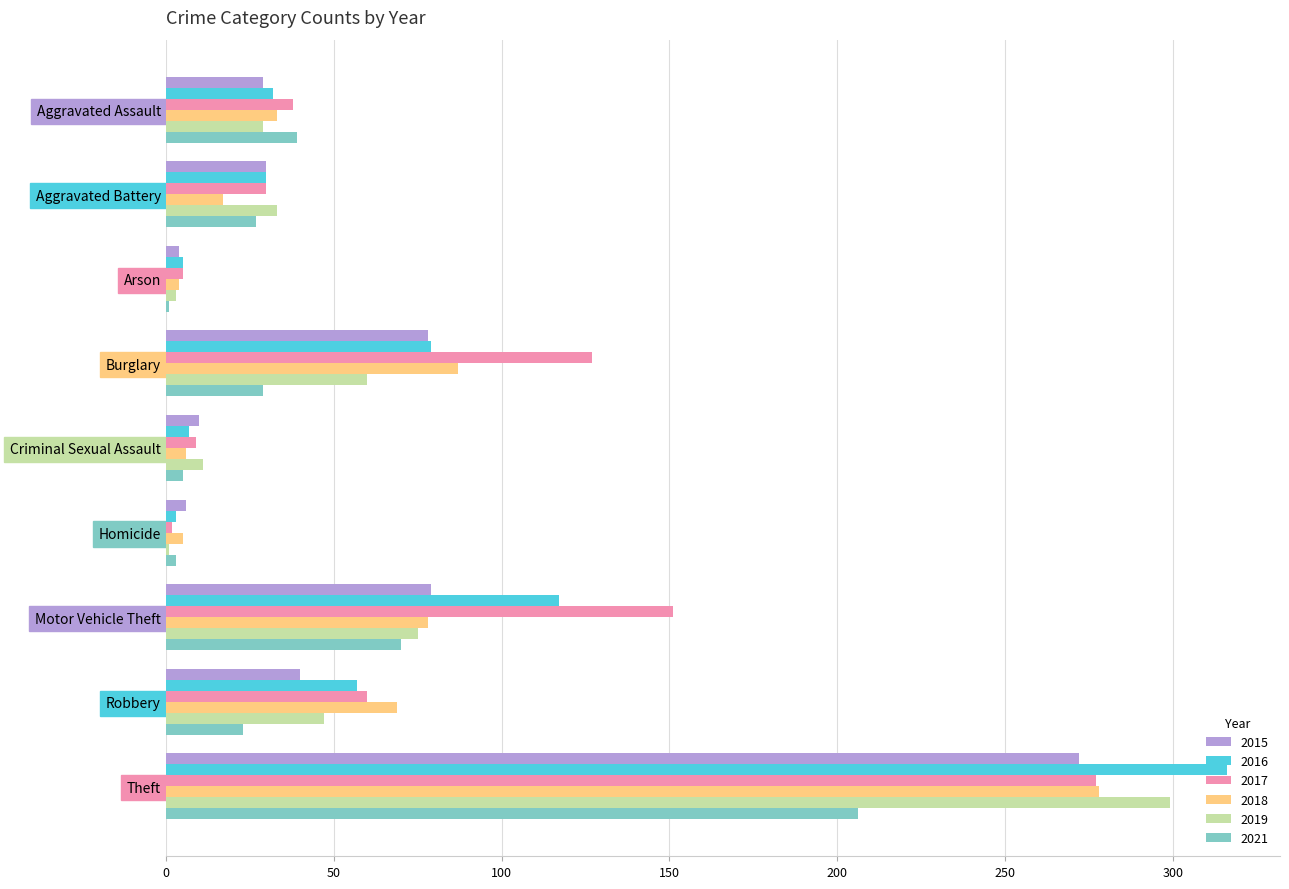

What is the difference between the maximum and minimum values in the 2015 series?

268